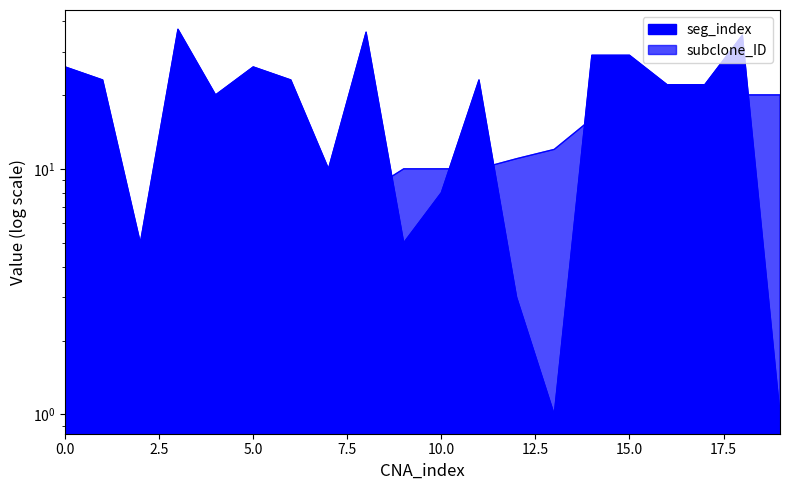

What is the greatest value displayed?

37